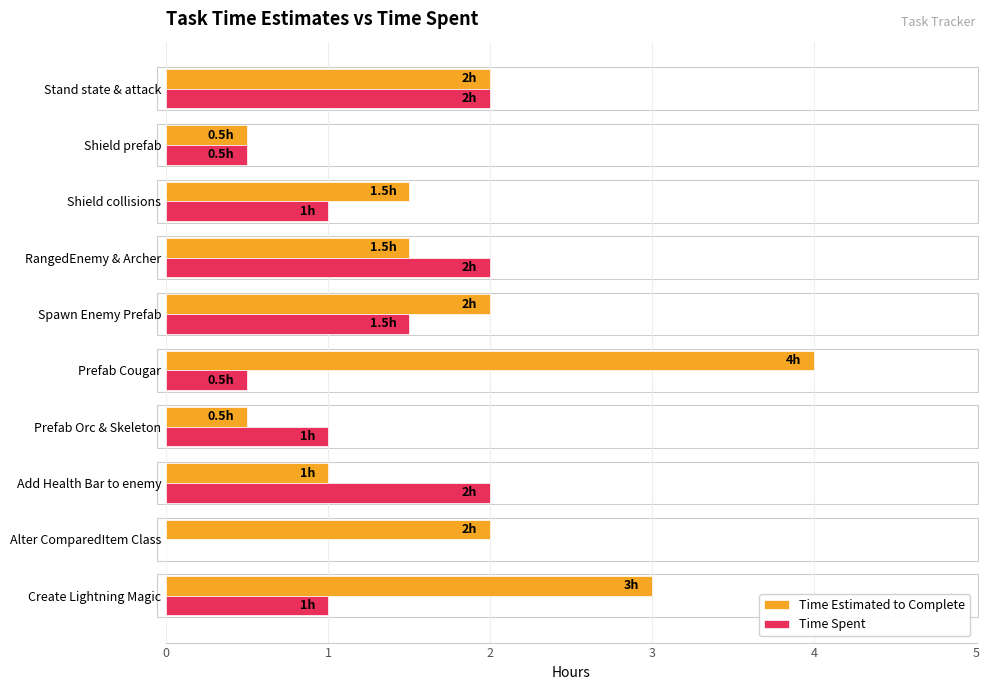

Between Add Health Bar to enemy and Shield collisions, which series saw the biggest shift?

Time Spent